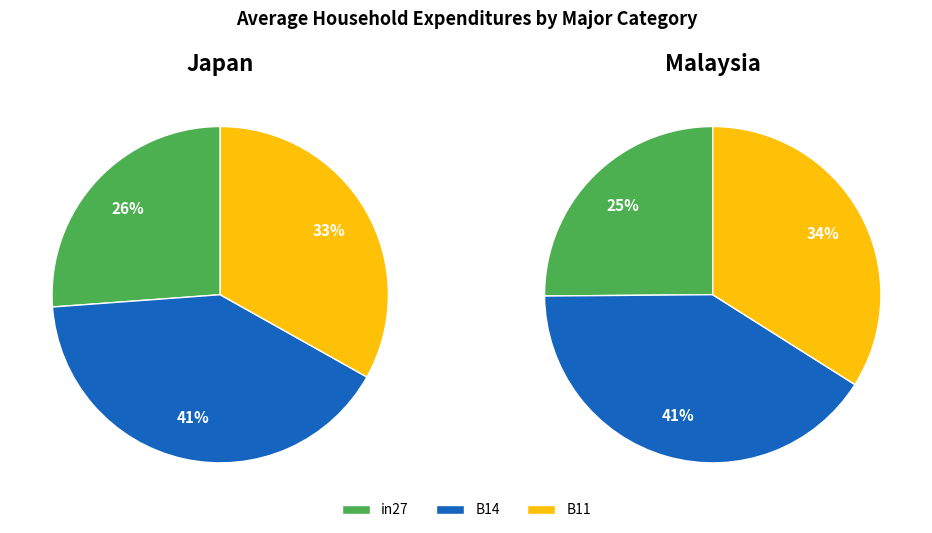

Does in27 account for over 50% of the chart?

No